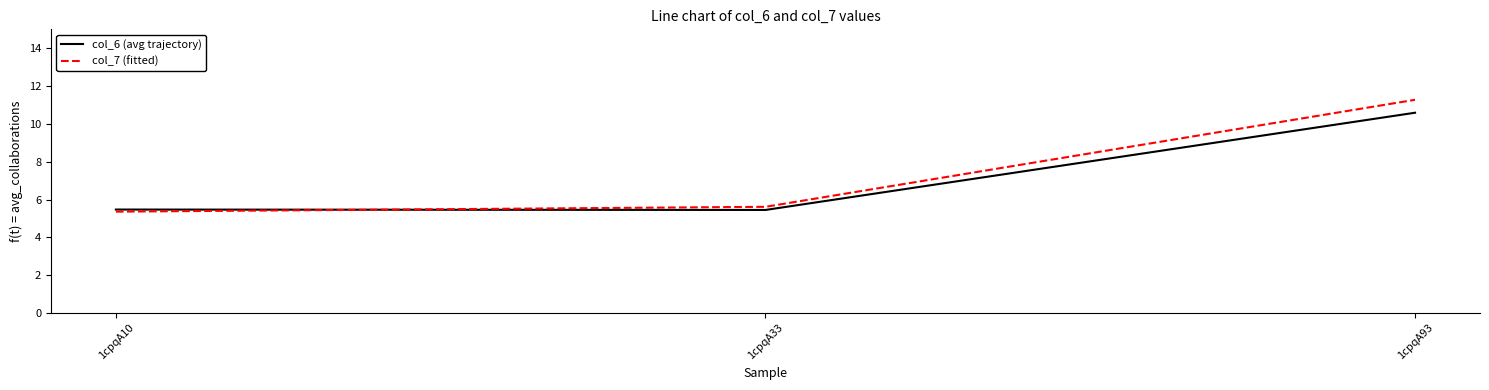

How many lines are shown in the chart?

2